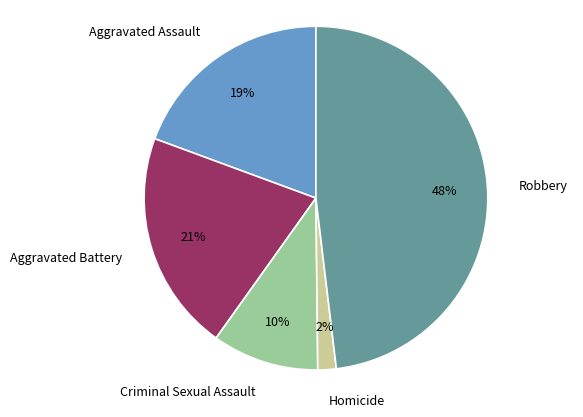

To the nearest percent, what is the combined percentage of Aggravated Assault and Homicide?

21%